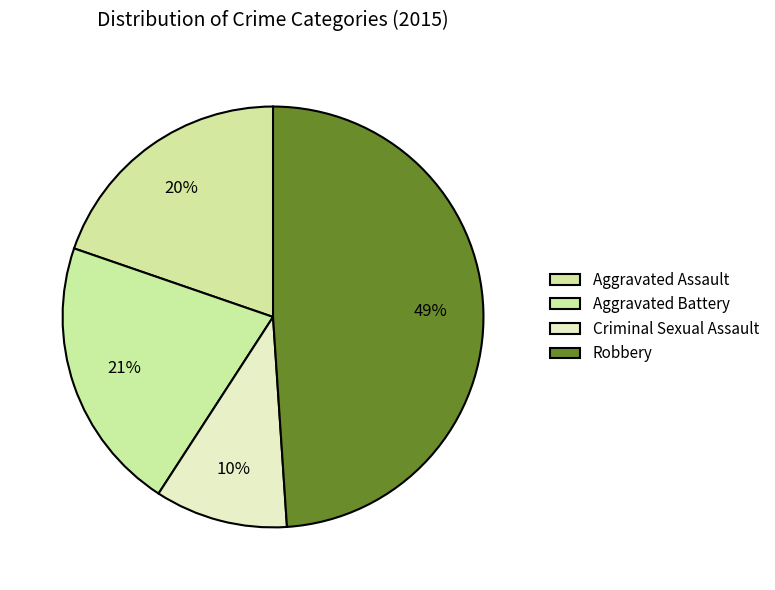

Does Robbery represent more than half of the total?

No